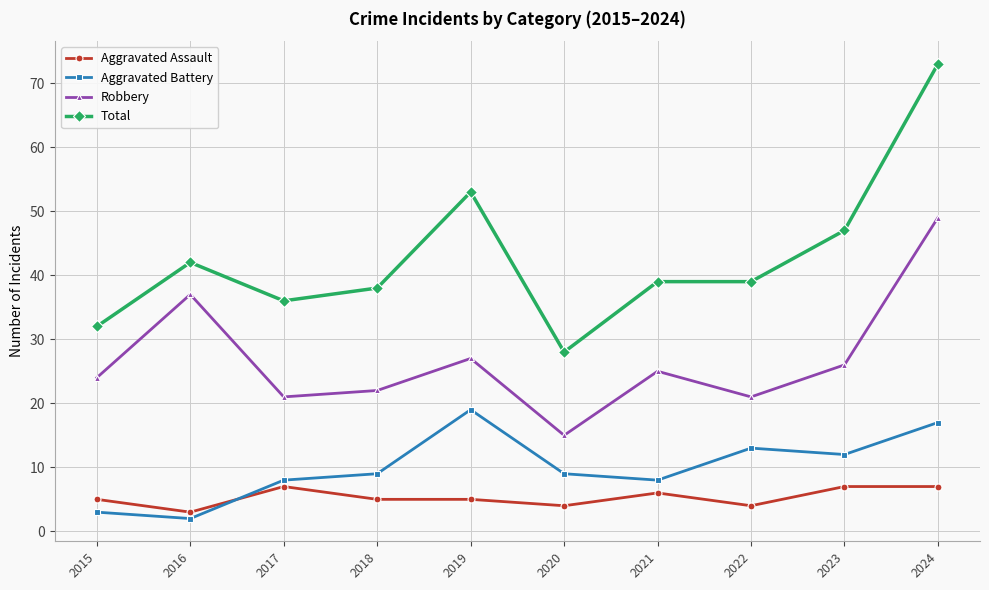

What is the average value of the Aggravated Battery series?

10